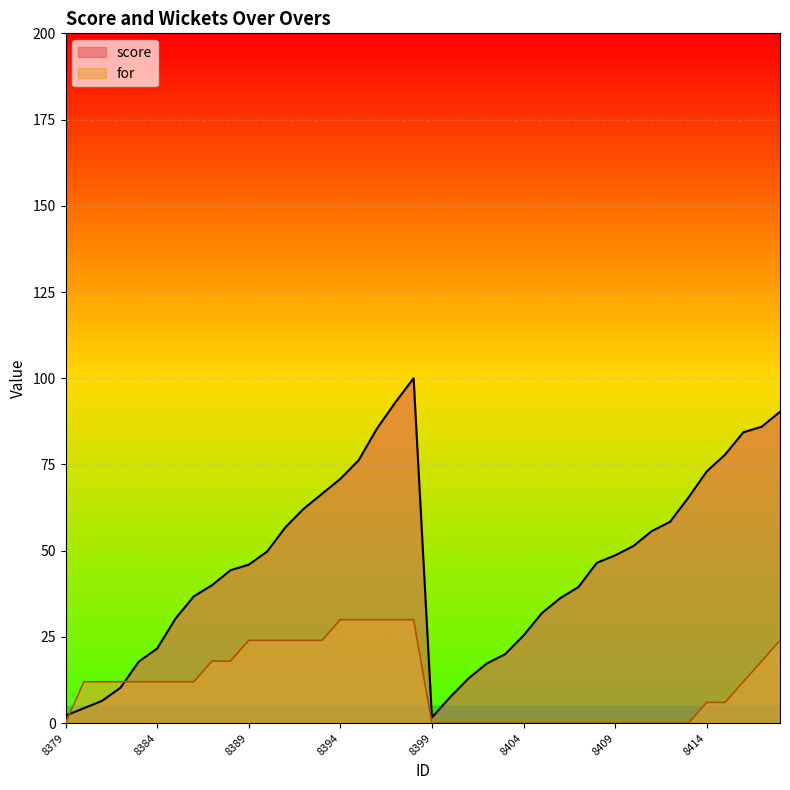

True or false: for has a value of 13.0 at 8399.

False